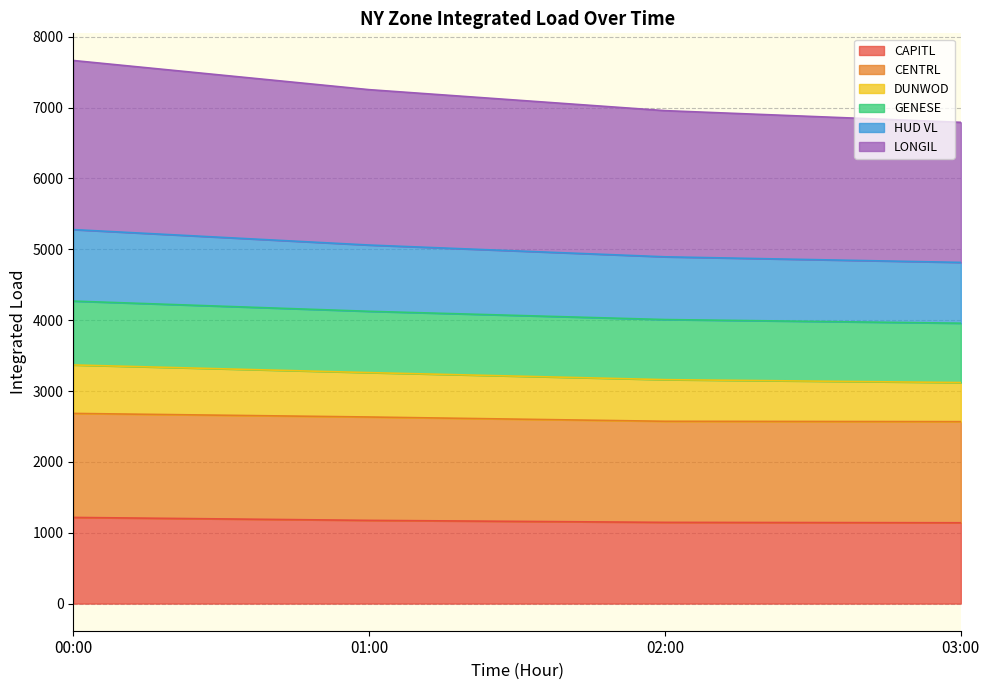

True or false: LONGIL has a value of 1090.3 at 03:00.

False